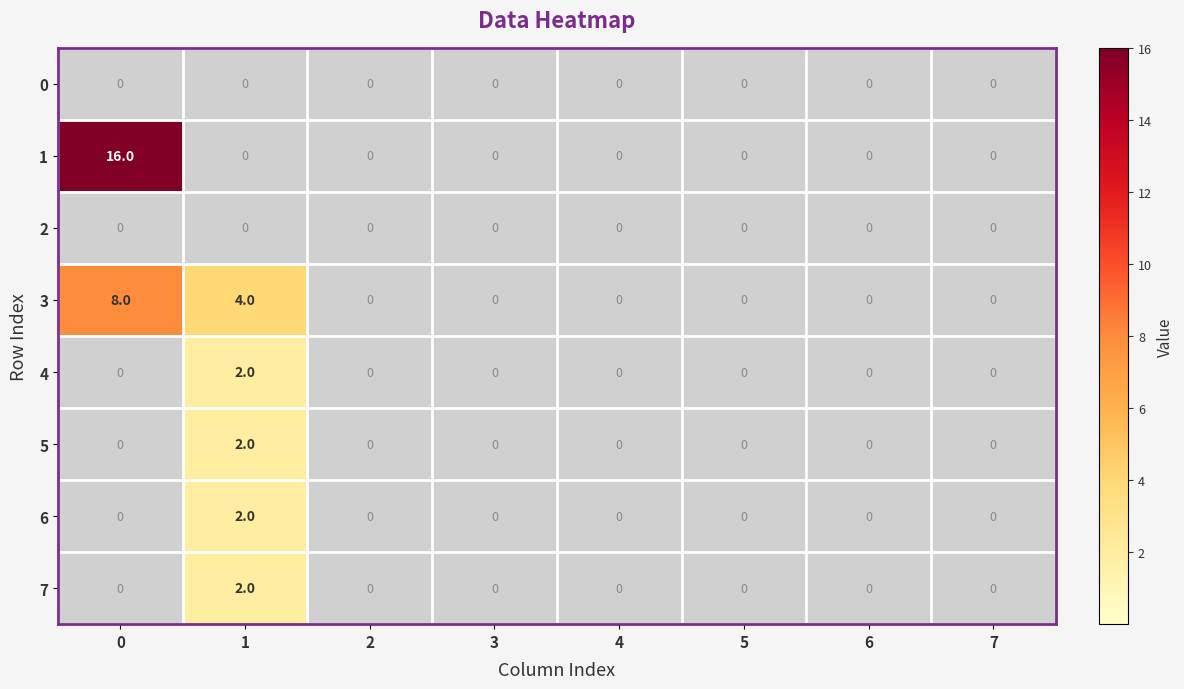

Which series has the largest total across all categories?

1